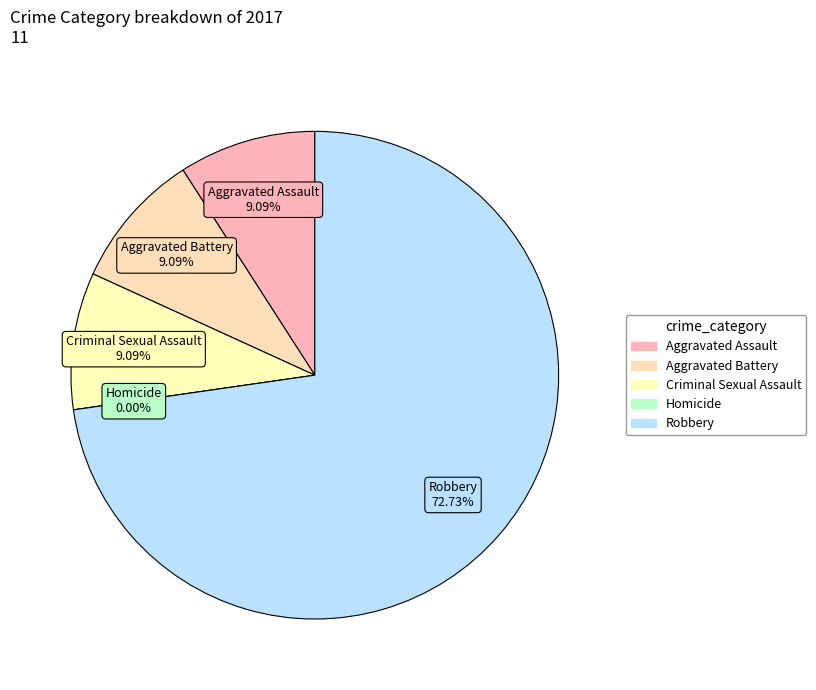

The Homicide slice represents 1% of the pie. True or false?

False